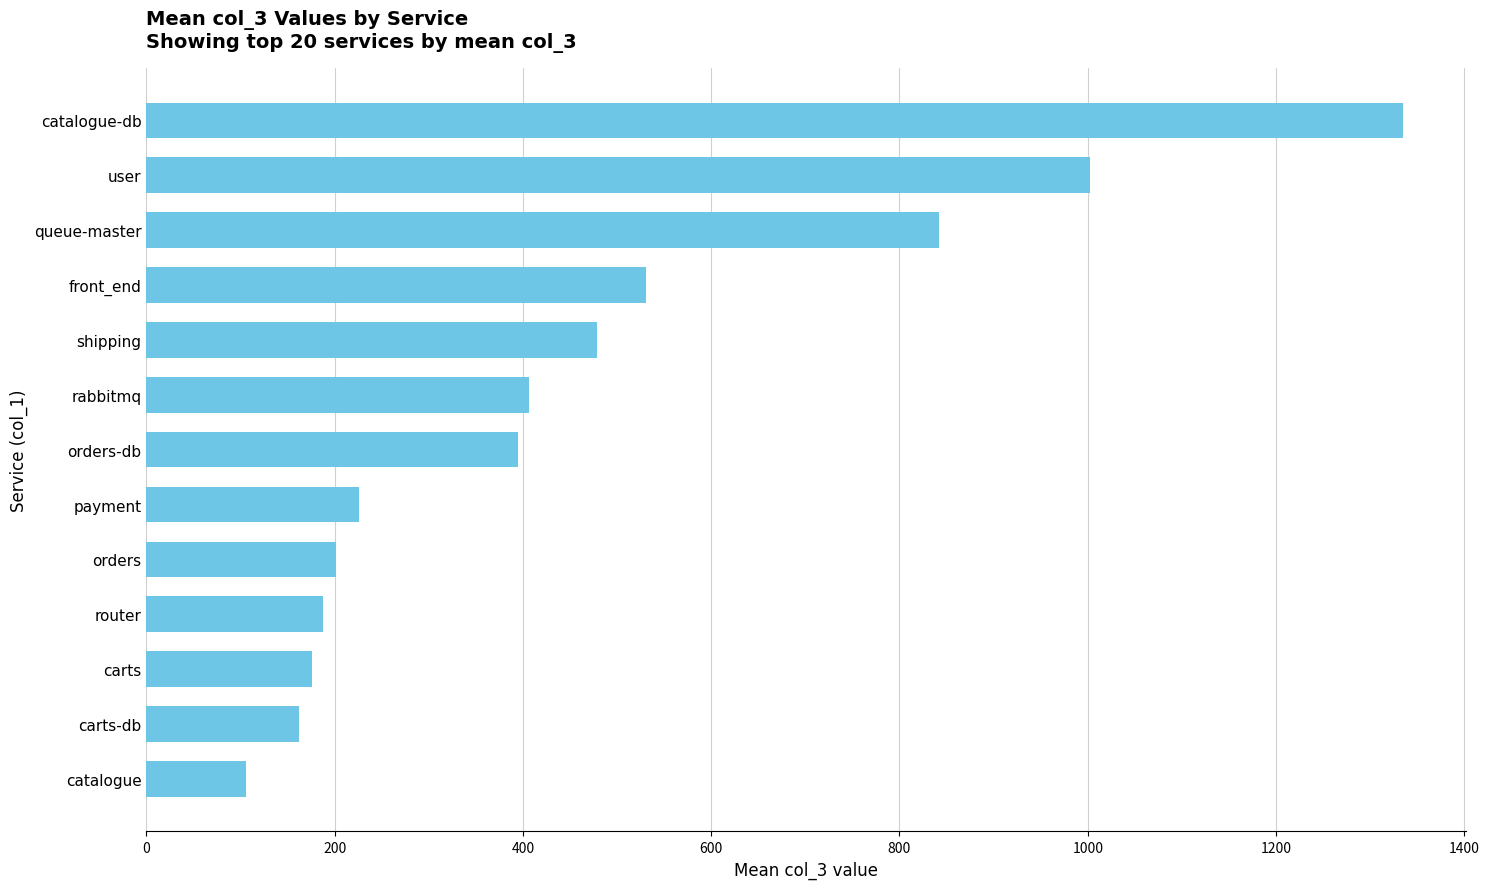

Between orders and queue-master, which is larger?

queue-master